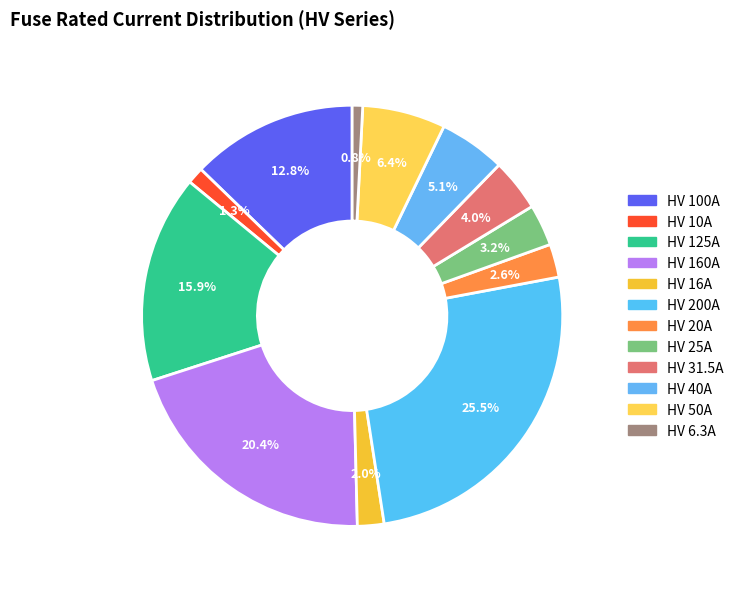

Does HV 20A account for over 50% of the chart?

No